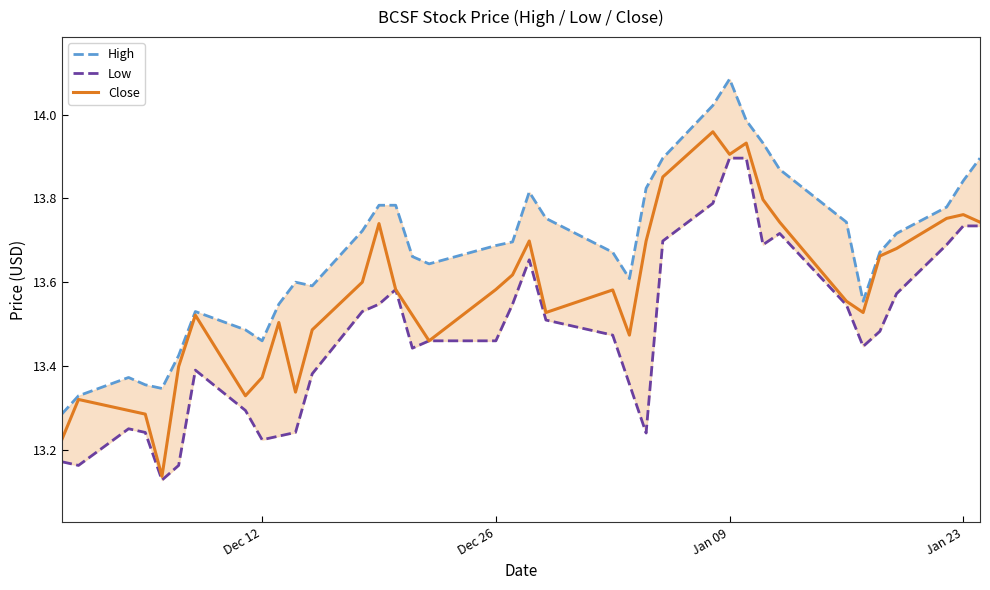

What is the value of the Close point at the 12th from the left?

13.5